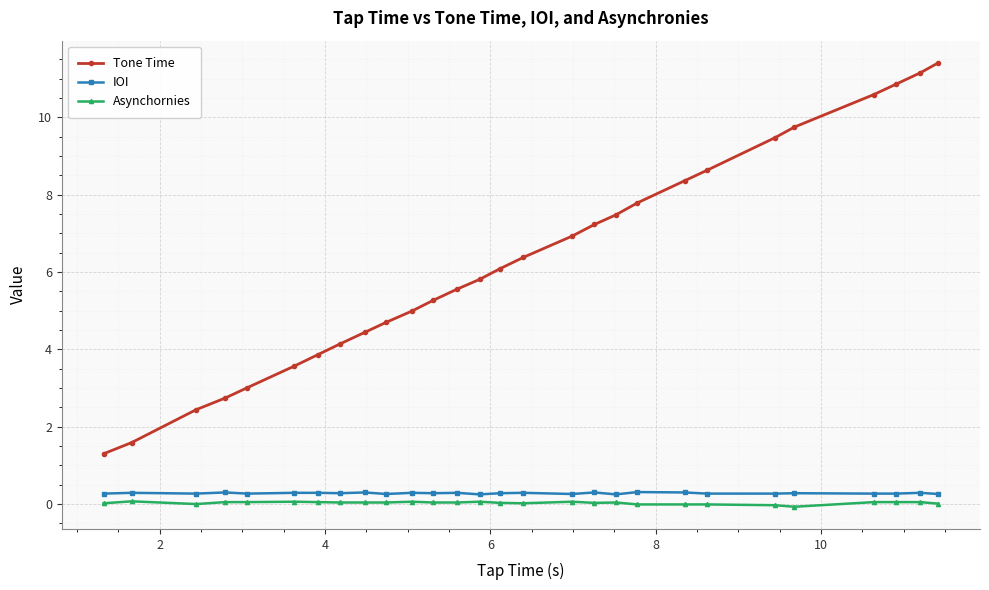

What is the difference between the maximum and second lowest values in the Tone Time series?

9.8